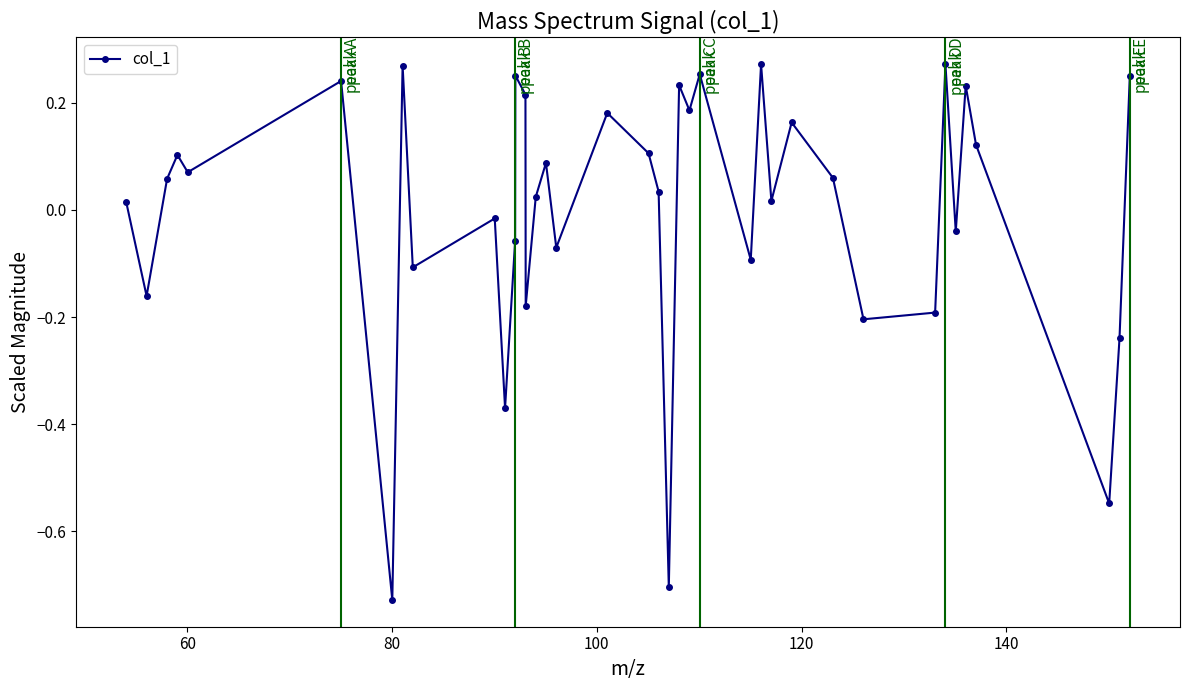

True or false: the data has more than 0 interior local peaks.

True